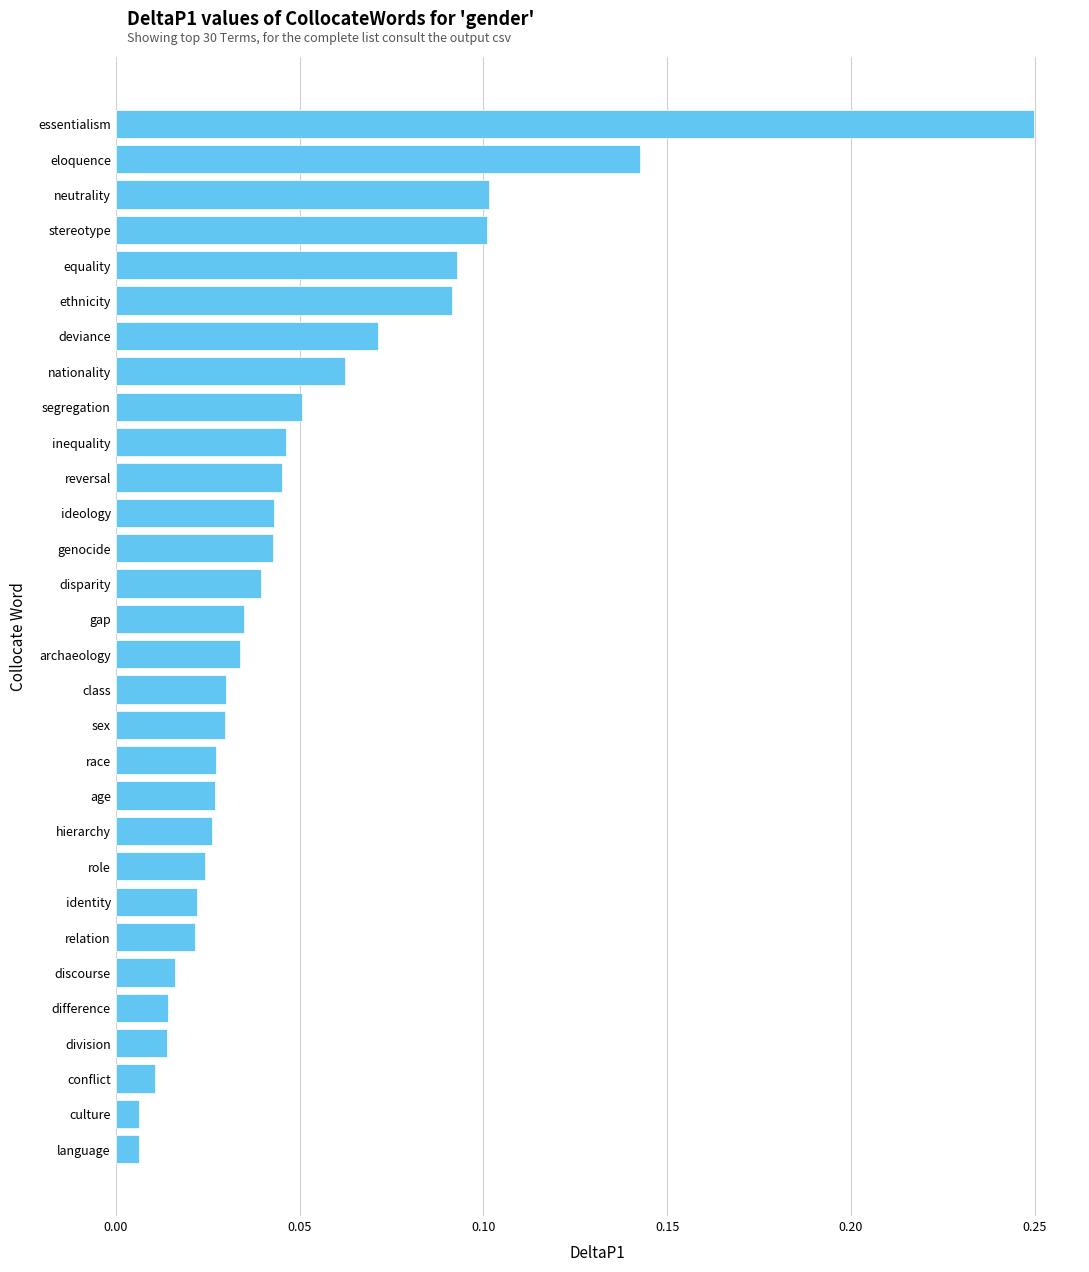

What is the sum of all values?

1.5